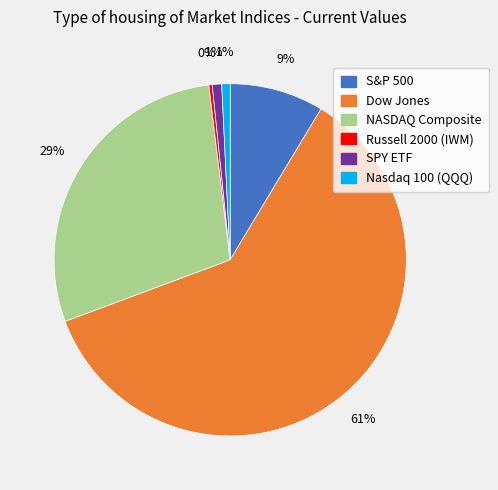

Which category has the biggest portion of the pie?

Dow Jones